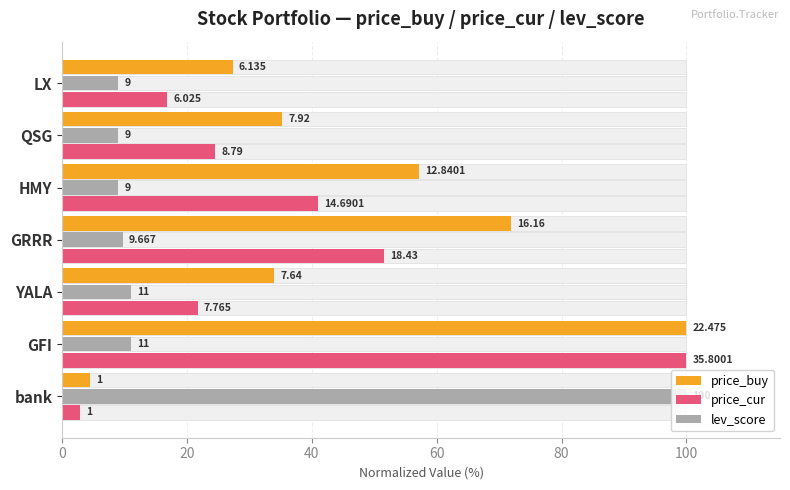

Is the value of price_buy at bank greater than the value of price_cur at GRRR?

No